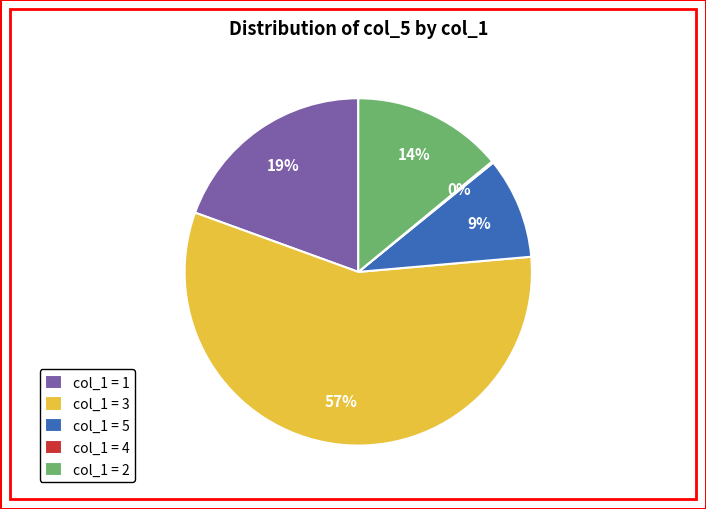

What is the majority slice?

col_1 = 3